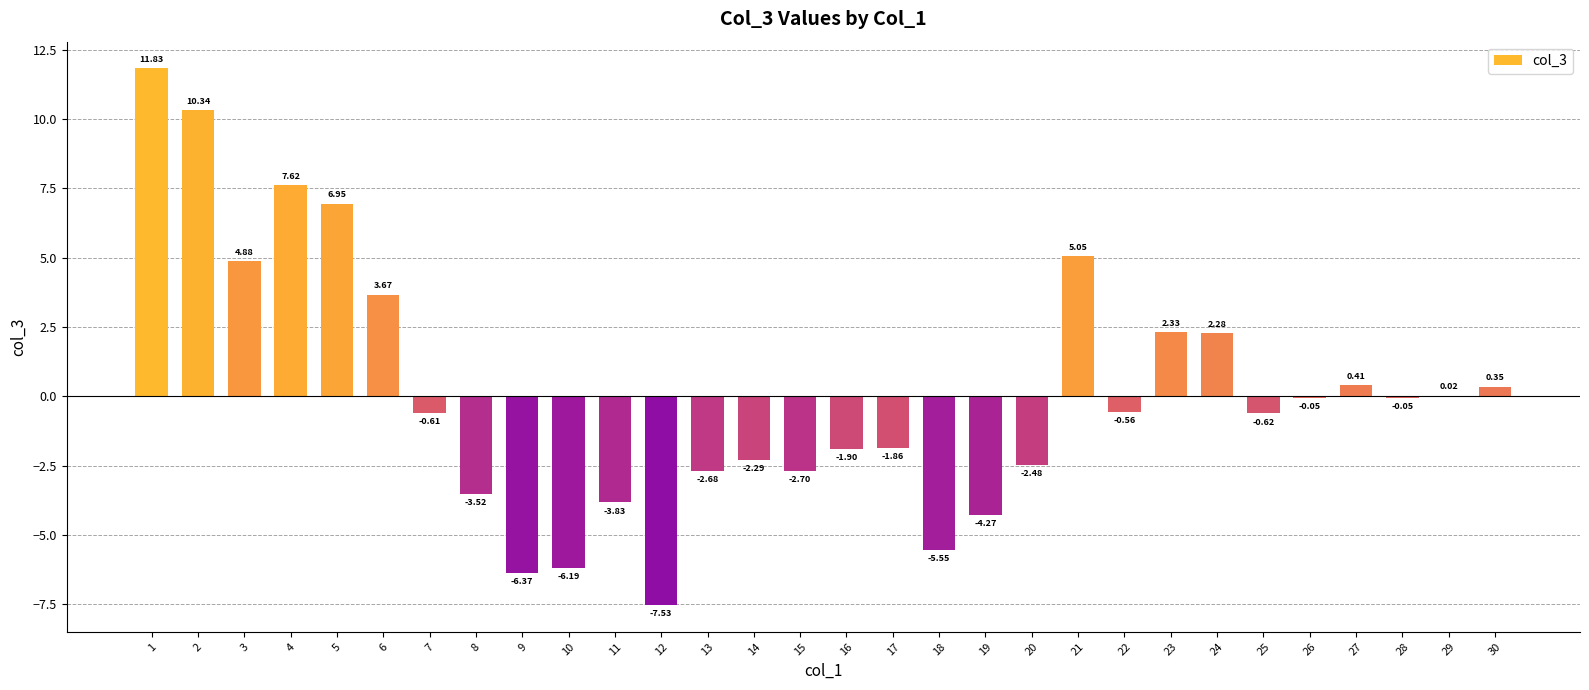

What is the sum of the values at 12 and 27?

-7.1